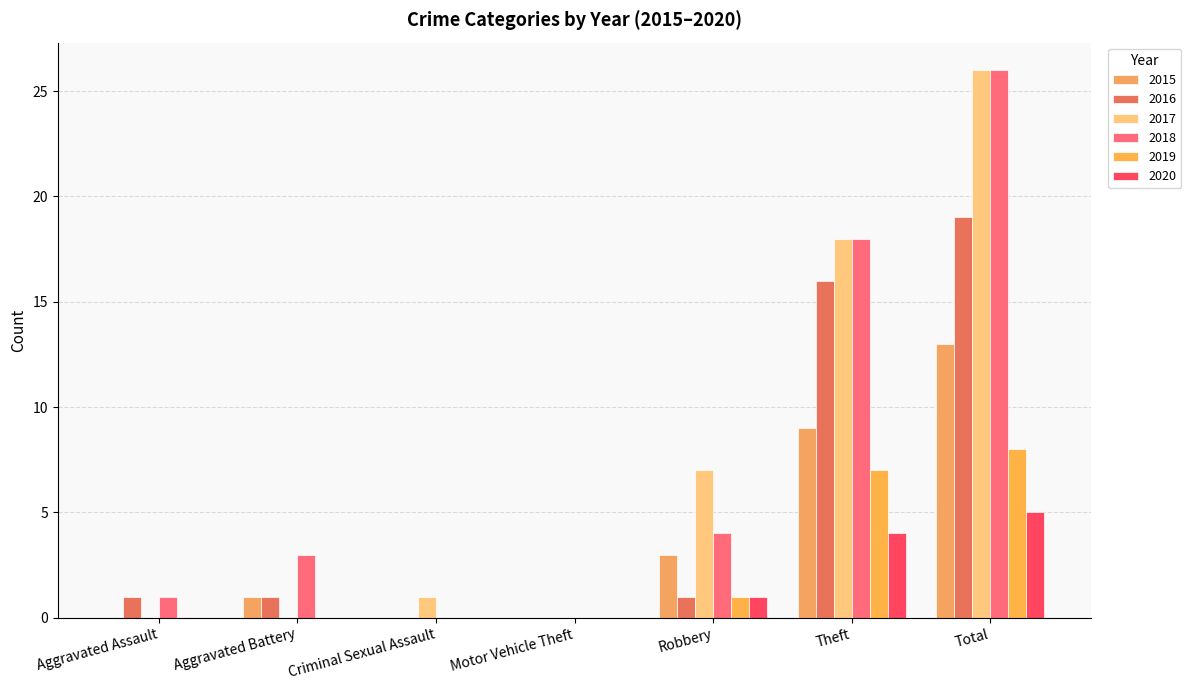

Is the value of 2020 at Criminal Sexual Assault greater than the value of 2017 at Total?

No